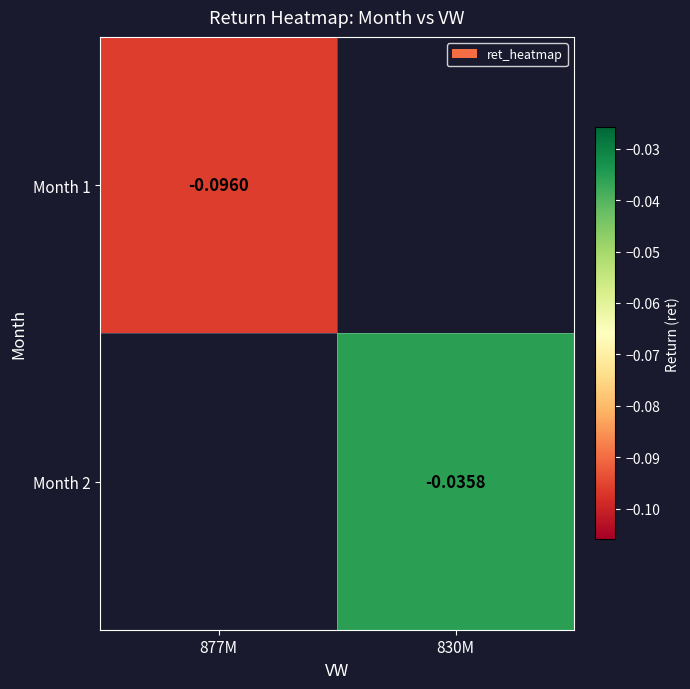

Where is Month 1 nearest to the value 0?

877M